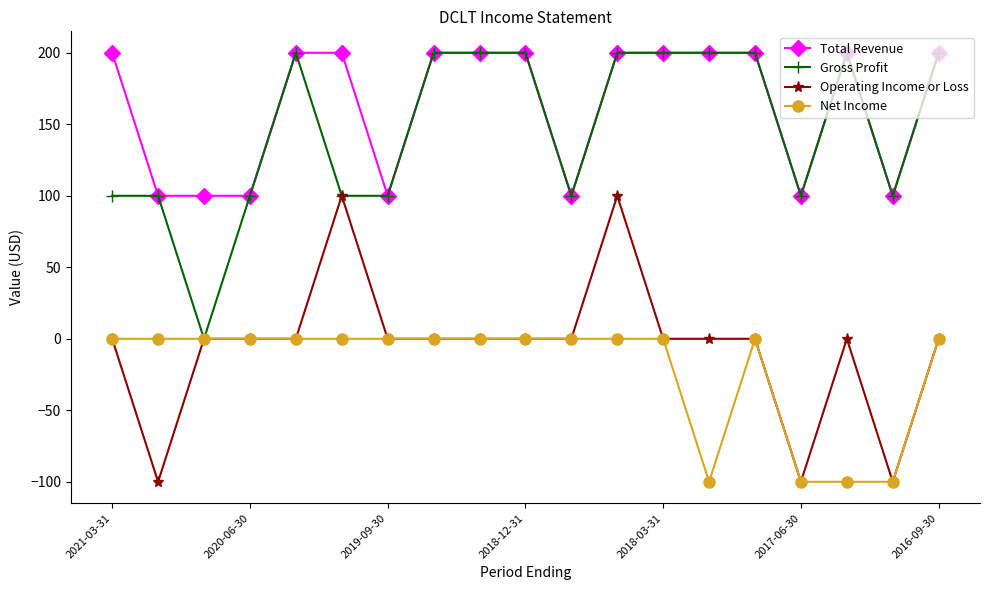

True or false: Operating Income or Loss has more than 0 points higher than both neighbors.

True